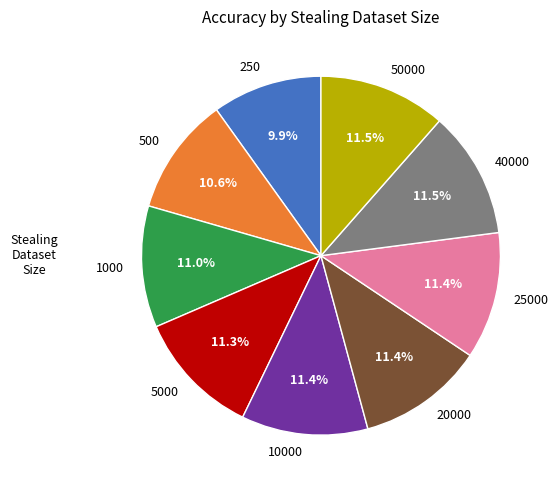

How many slices are in this pie chart?

9